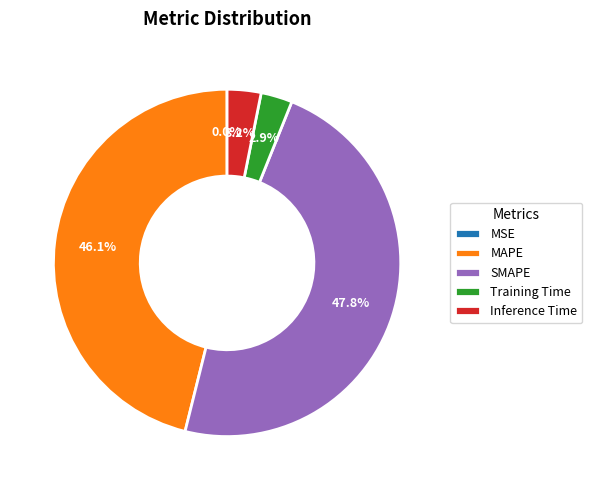

What percentage is the SMAPE slice, to the nearest percent?

48%